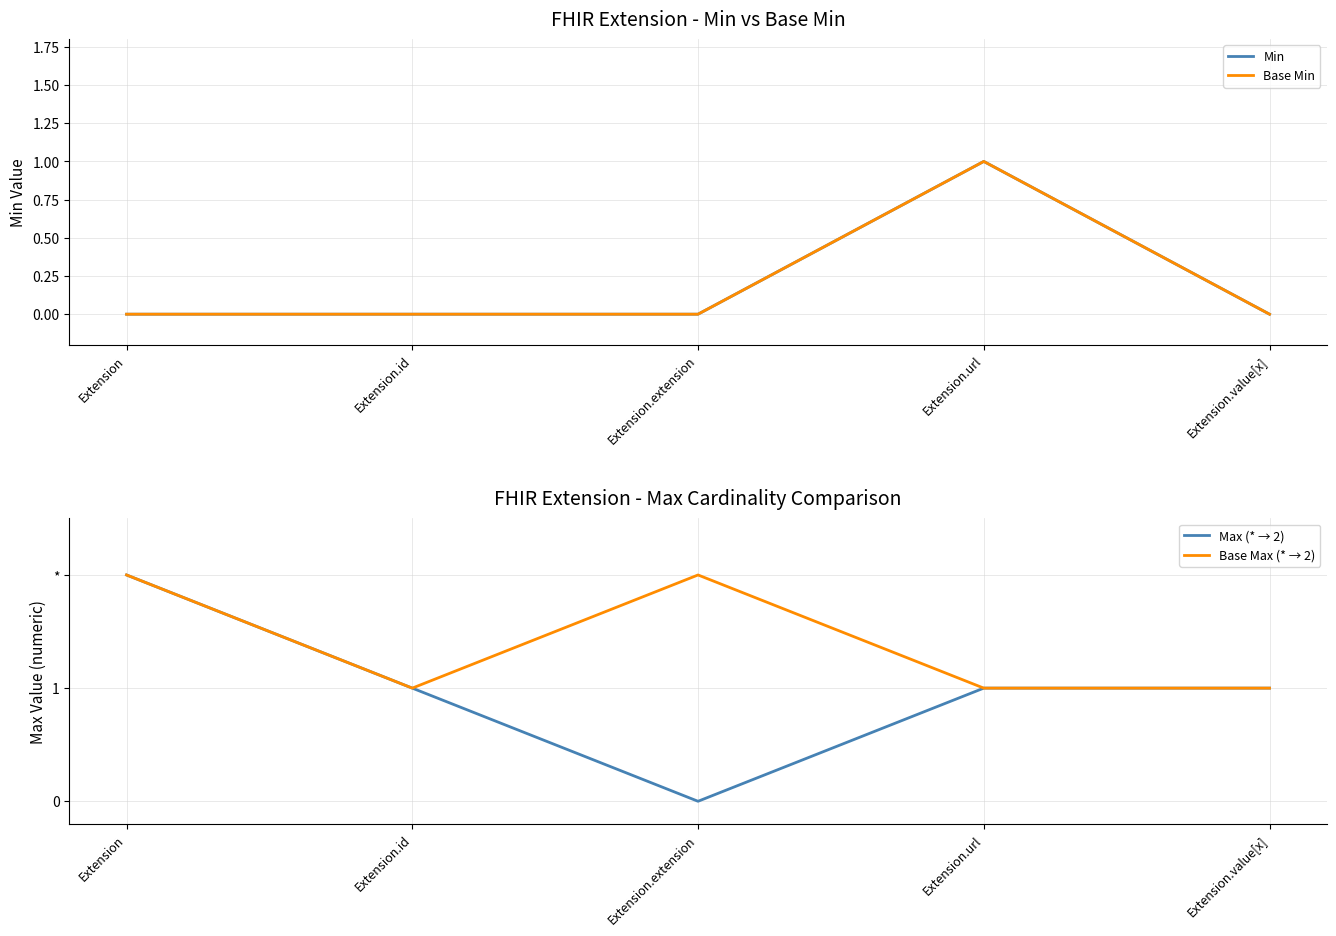

Which series has the widest spread of values?

Max (* → 2)